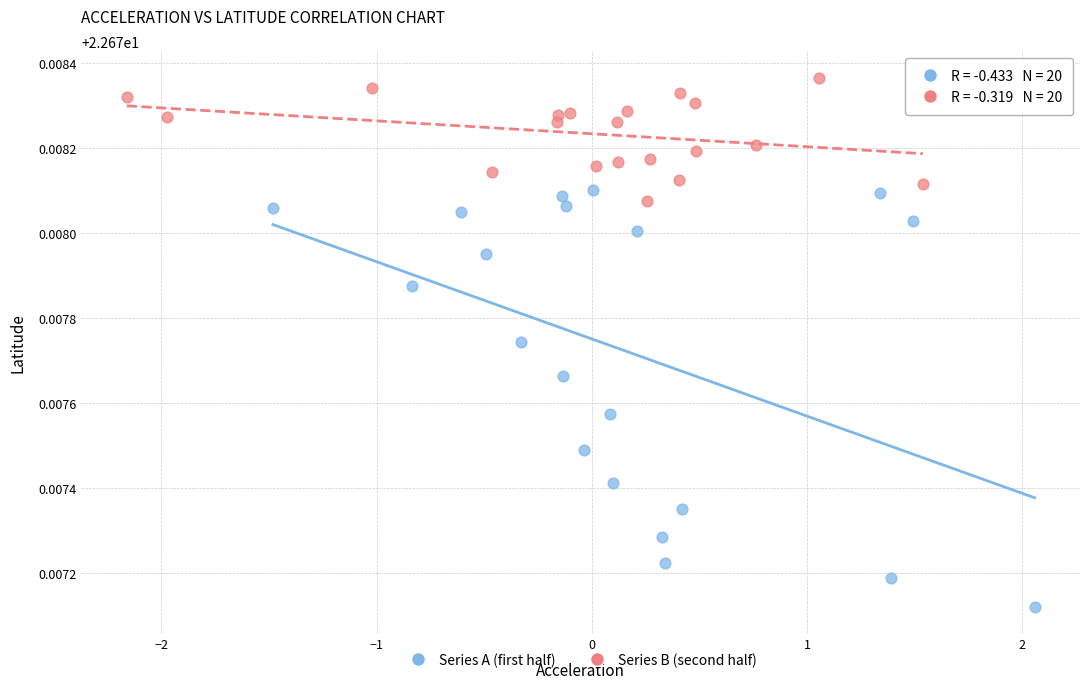

What are all the series names shown in the legend?

Series A (first half), Series B (second half)